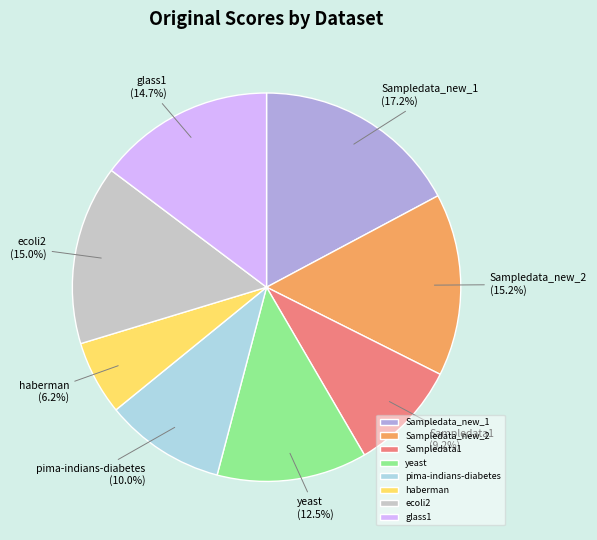

Is it true that pima-indians-diabetes is 10% of the pie?

True